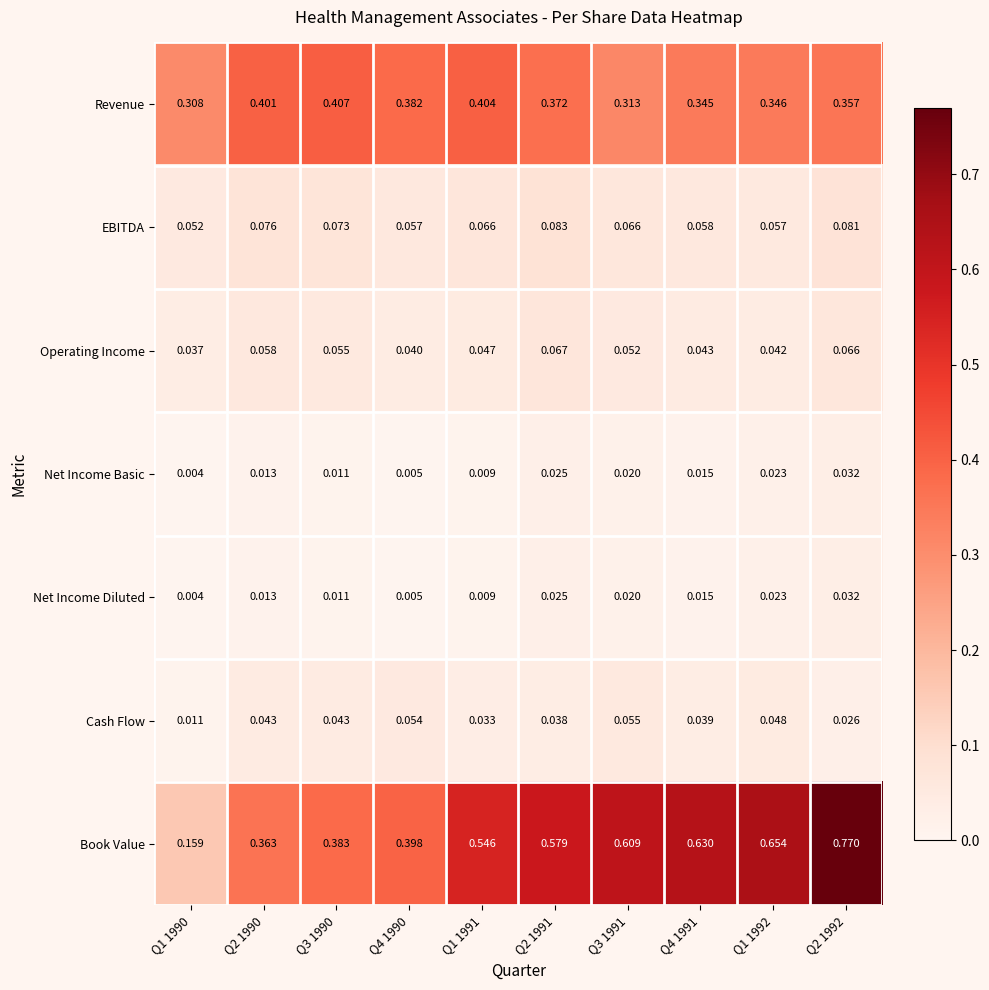

Which series has the widest spread of values?

Book Value